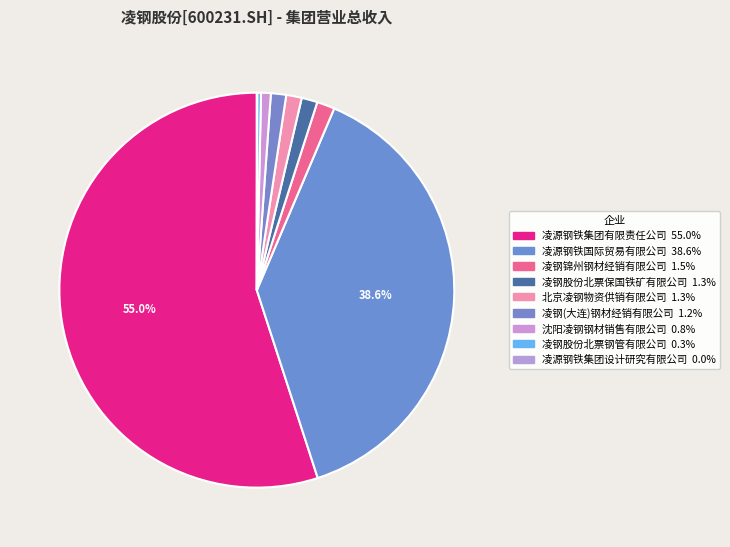

To the nearest percent, what is the combined percentage of 凌源钢铁集团设计研究有限公司 and 北京凌钢物资供销有限公司?

1%